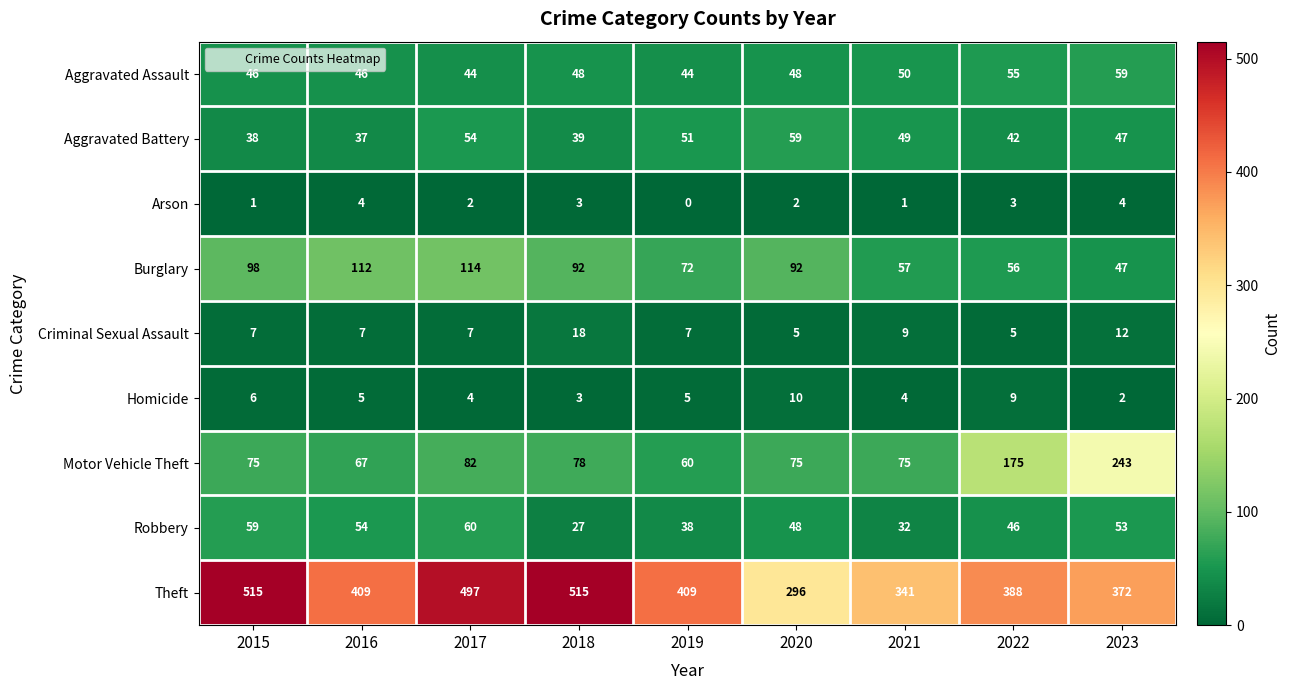

At which label does Aggravated Battery first exceed 47?

2017